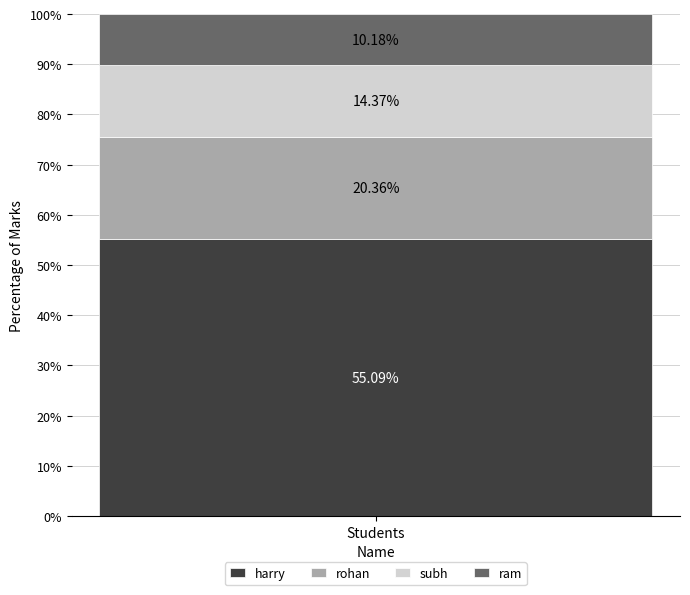

Rank the categories by harry value from highest to lowest.

Students